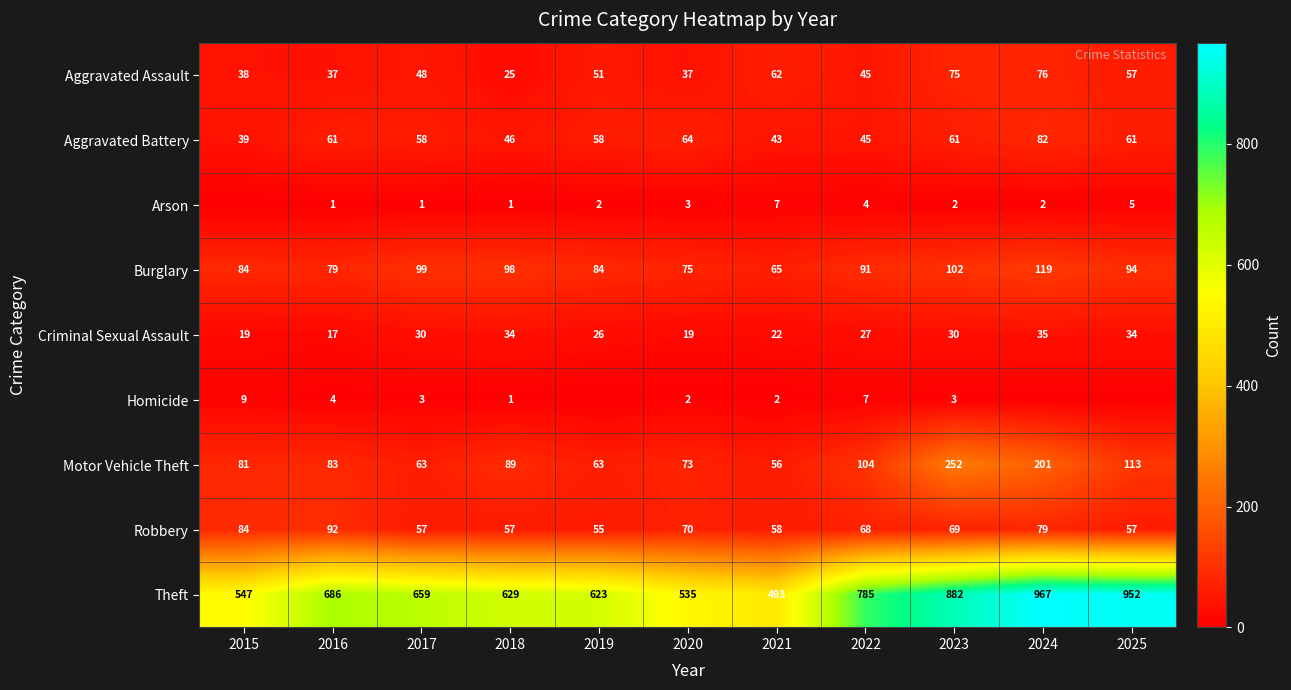

The value of Criminal Sexual Assault at 2023 is 30. True or false?

True